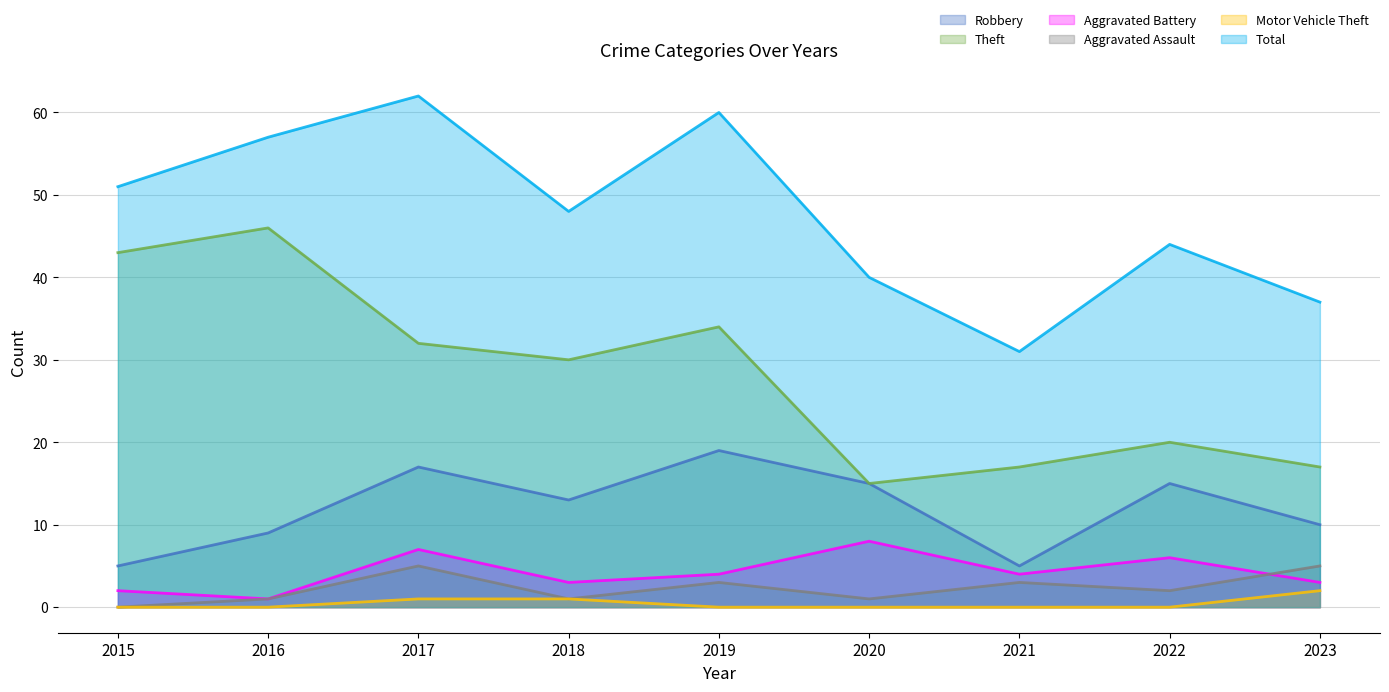

How many interior local valleys does the Total series have?

2